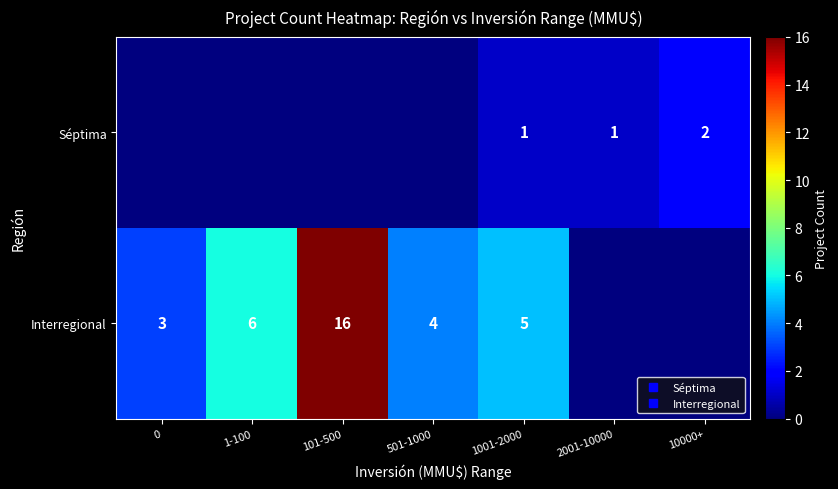

What is the sum of the Interregional values at 1-100 and 10000+?

6